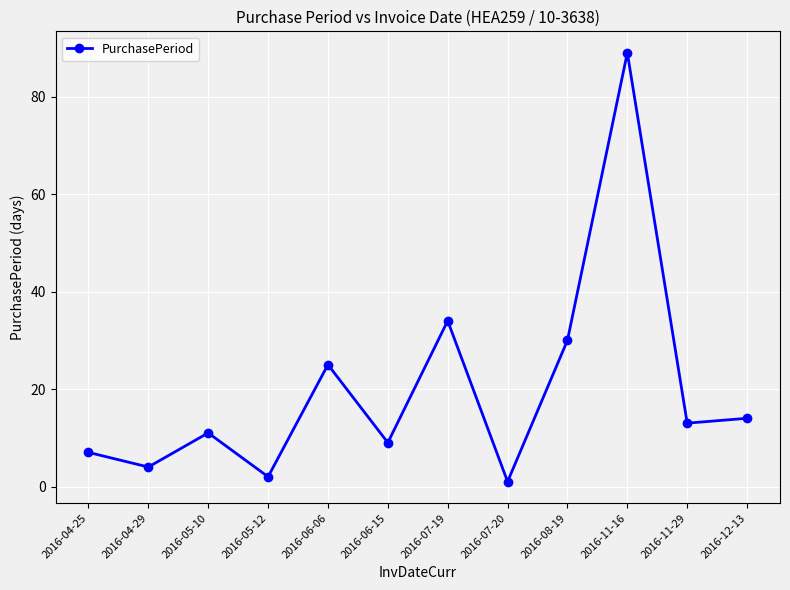

How many interior local valleys (lower than both neighbors) does the data have?

5